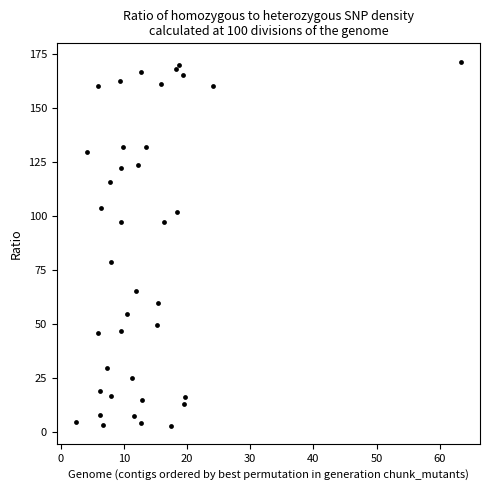

What Y value in the scatter plot is closest to 87?

78.9